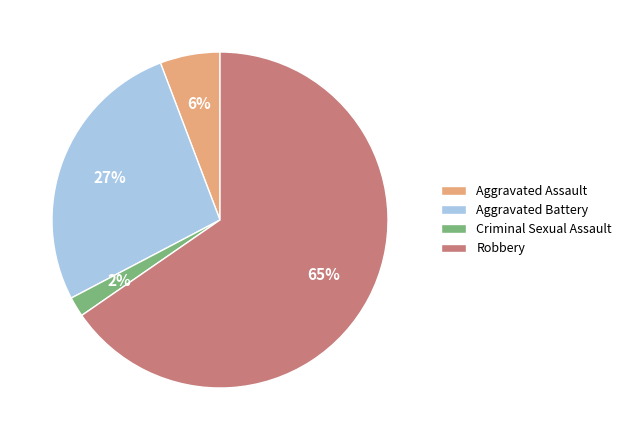

How many slices are in this pie chart?

4